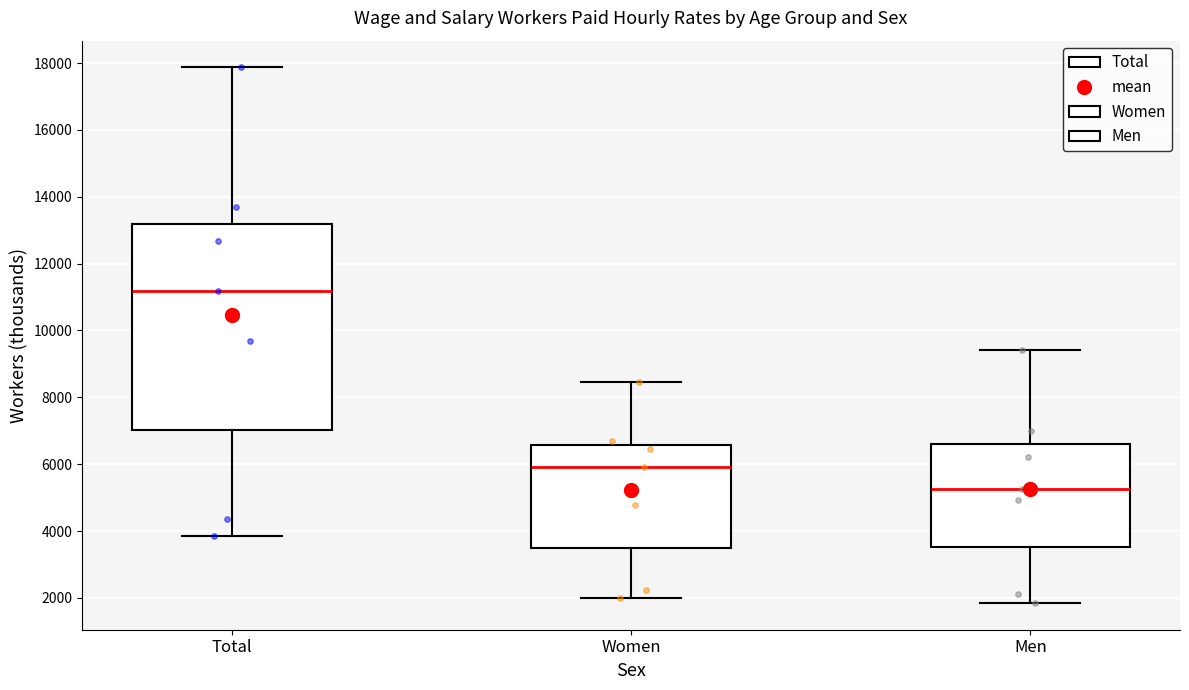

Where does the lower whisker of the box for Men end on the y-axis? The values are not printed on the chart, so give them approximately, as read against the axis.

1800